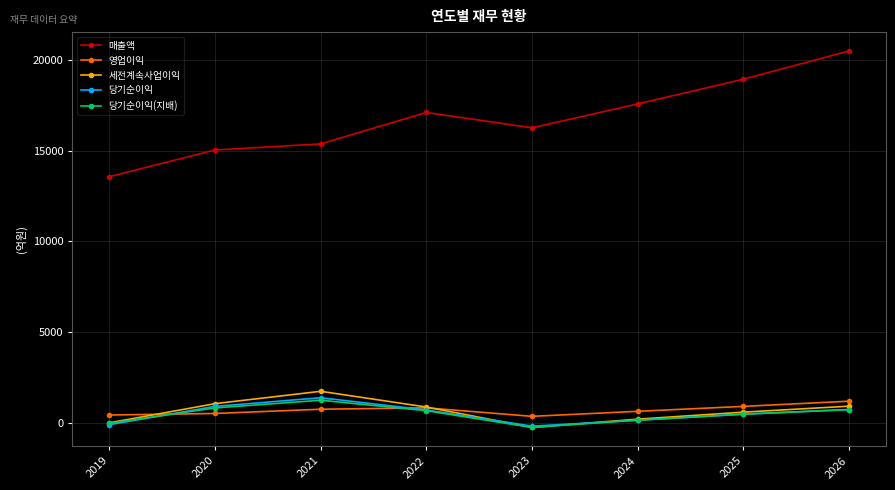

Is it true that 매출액 equals 18947 at 2025?

True